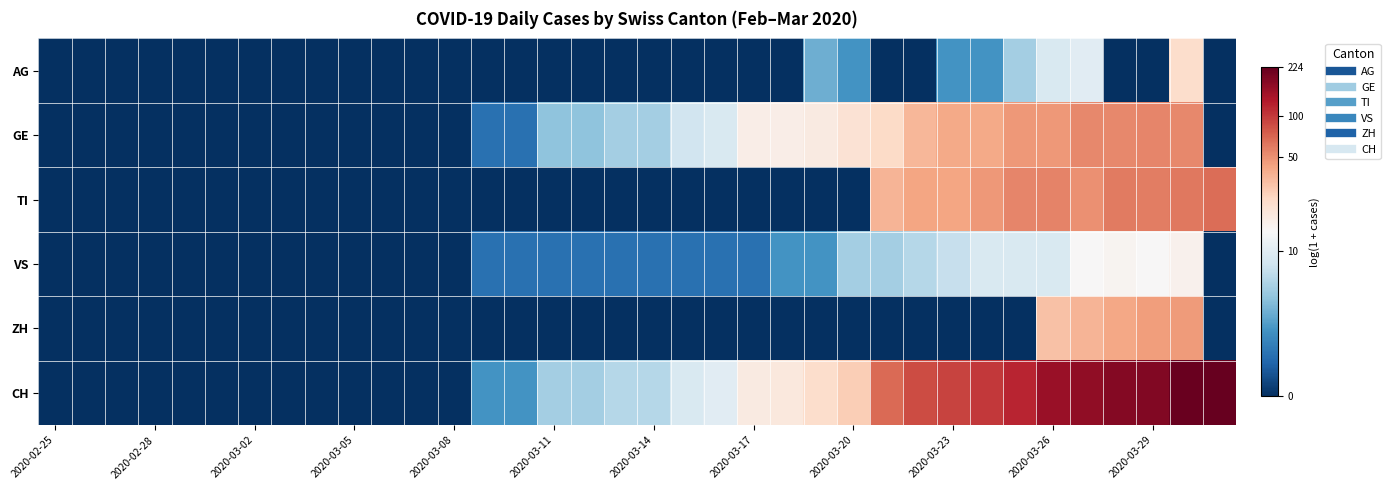

Reading left to right, list all the values displayed in this chart.

AG: 0.0	0.0	0.0	0.0	0.0	0.0	0.0	0.0	0.0	0.0	0.0	0.0	0.0	0.0	0.0	0.0	0.0	0.0	0.0	0.0	0.0	0.0	0.0	1.4	1.1	0.0	0.0	1.1	1.1	1.8	2.3	2.4	0.0	0.0	3.2	0.0
GE: 0.0	0.0	0.0	0.0	0.0	0.0	0.0	0.0	0.0	0.0	0.0	0.0	0.0	0.7	0.7	1.6	1.6	1.8	1.8	2.2	2.3	2.9	2.9	2.9	3.1	3.2	3.6	3.7	3.7	3.9	3.9	4.0	4.0	4.0	4.0	0.0
TI: 0.0	0.0	0.0	0.0	0.0	0.0	0.0	0.0	0.0	0.0	0.0	0.0	0.0	0.0	0.0	0.0	0.0	0.0	0.0	0.0	0.0	0.0	0.0	0.0	0.0	3.6	3.8	3.8	3.9	4.0	4.0	4.0	4.1	4.1	4.1	4.2
VS: 0.0	0.0	0.0	0.0	0.0	0.0	0.0	0.0	0.0	0.0	0.0	0.0	0.0	0.7	0.7	0.7	0.7	0.7	0.7	0.7	0.7	0.7	1.1	1.1	1.8	1.8	1.9	2.1	2.3	2.3	2.3	2.7	2.8	2.7	2.8	0.0
ZH: 0.0	0.0	0.0	0.0	0.0	0.0	0.0	0.0	0.0	0.0	0.0	0.0	0.0	0.0	0.0	0.0	0.0	0.0	0.0	0.0	0.0	0.0	0.0	0.0	0.0	0.0	0.0	0.0	0.0	0.0	3.5	3.6	3.8	3.9	3.9	0.0
CH: 0.0	0.0	0.0	0.0	0.0	0.0	0.0	0.0	0.0	0.0	0.0	0.0	0.0	1.1	1.1	1.8	1.8	1.9	1.9	2.3	2.4	2.9	3.0	3.2	3.4	4.2	4.5	4.5	4.6	4.8	5.0	5.1	5.2	5.2	5.4	5.4